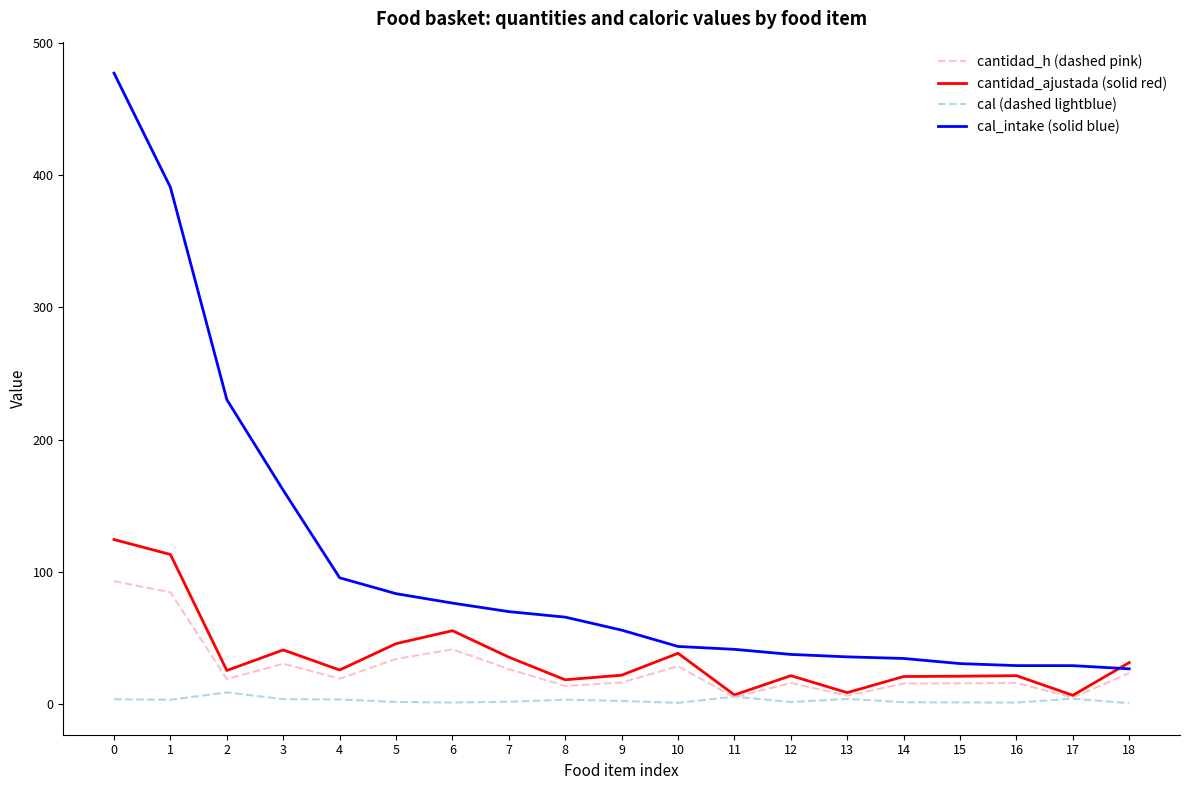

What is the sum of all cal (dashed lightblue) values?

57.5